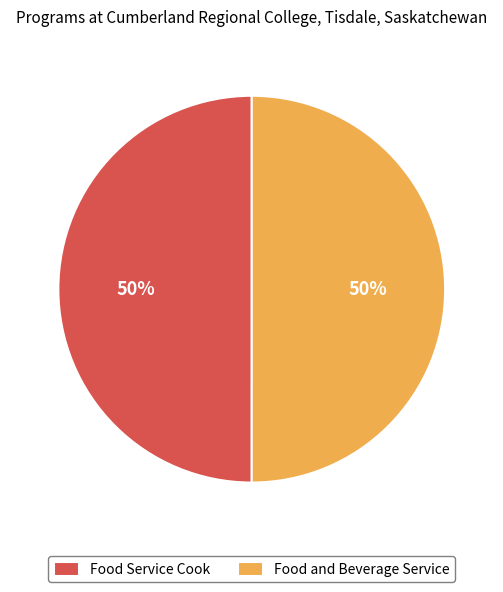

To the nearest percent, what portion does Food Service Cook represent?

50%